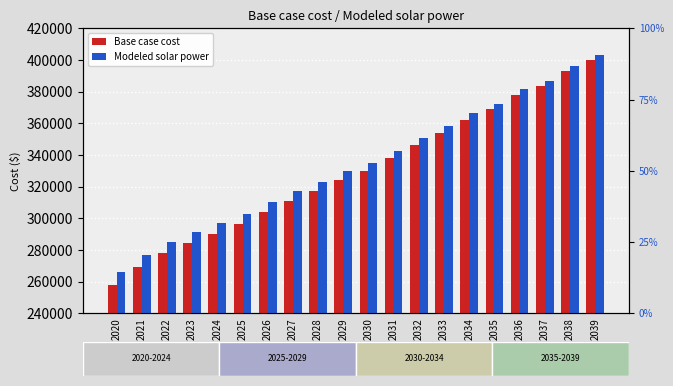

What is the difference between the second highest and second lowest values in the Base case cost series?

123678.2